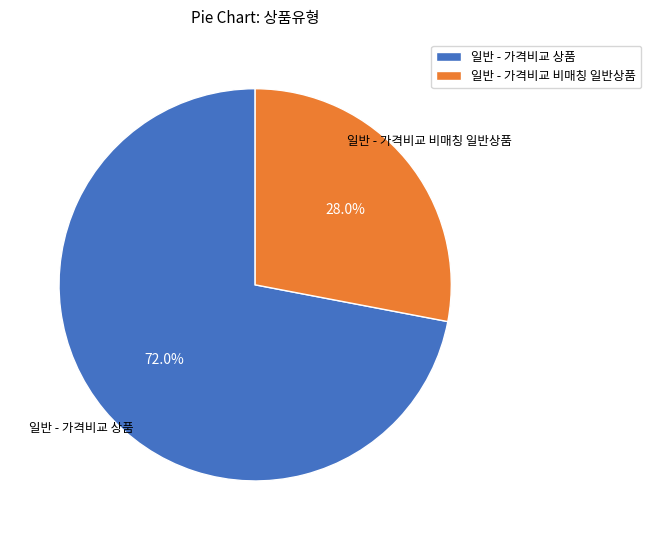

To the nearest percent, what is the difference between the largest and smallest slice percentages?

44%